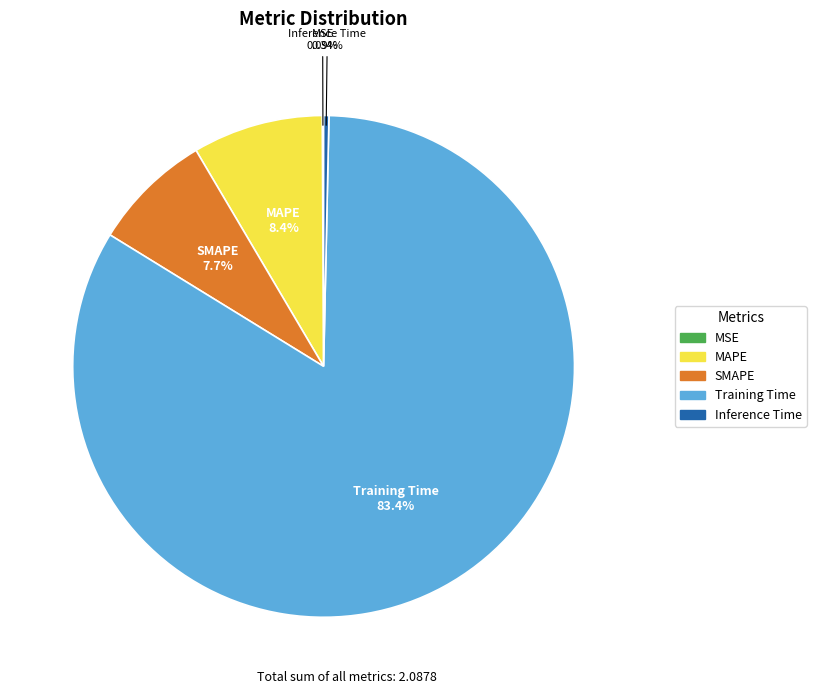

True or false: Training Time accounts for 83% of the total.

True